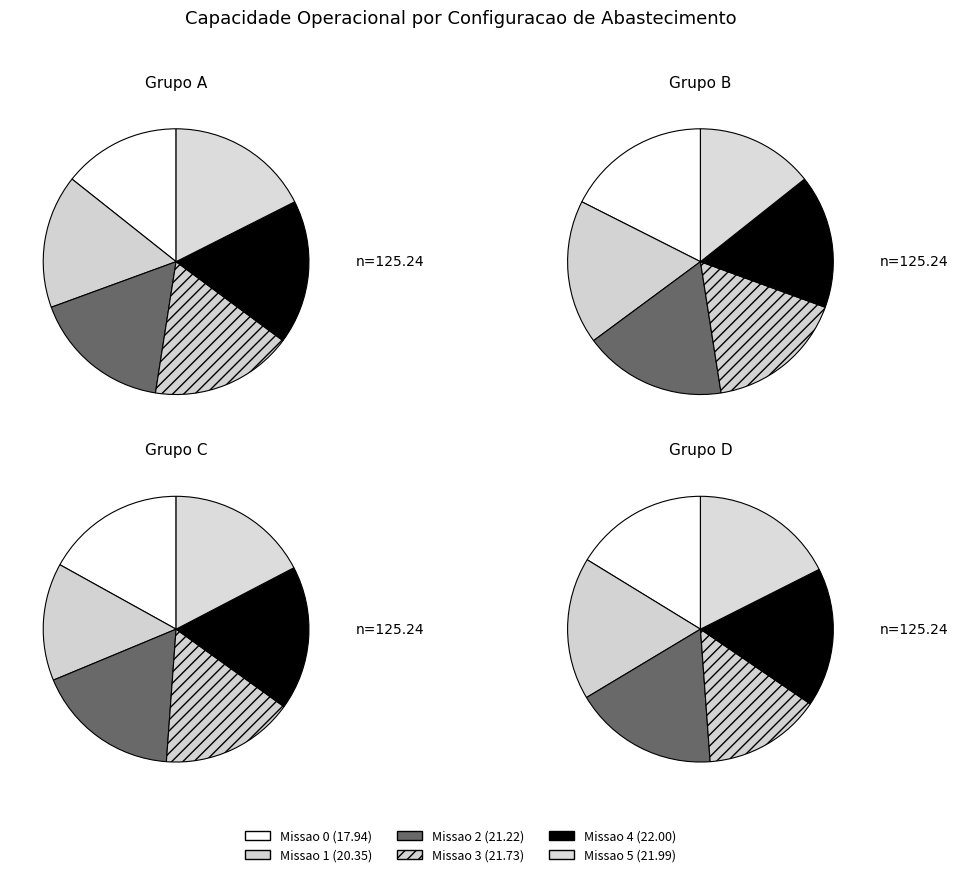

Is it true that 4 is 25% of the pie?

False